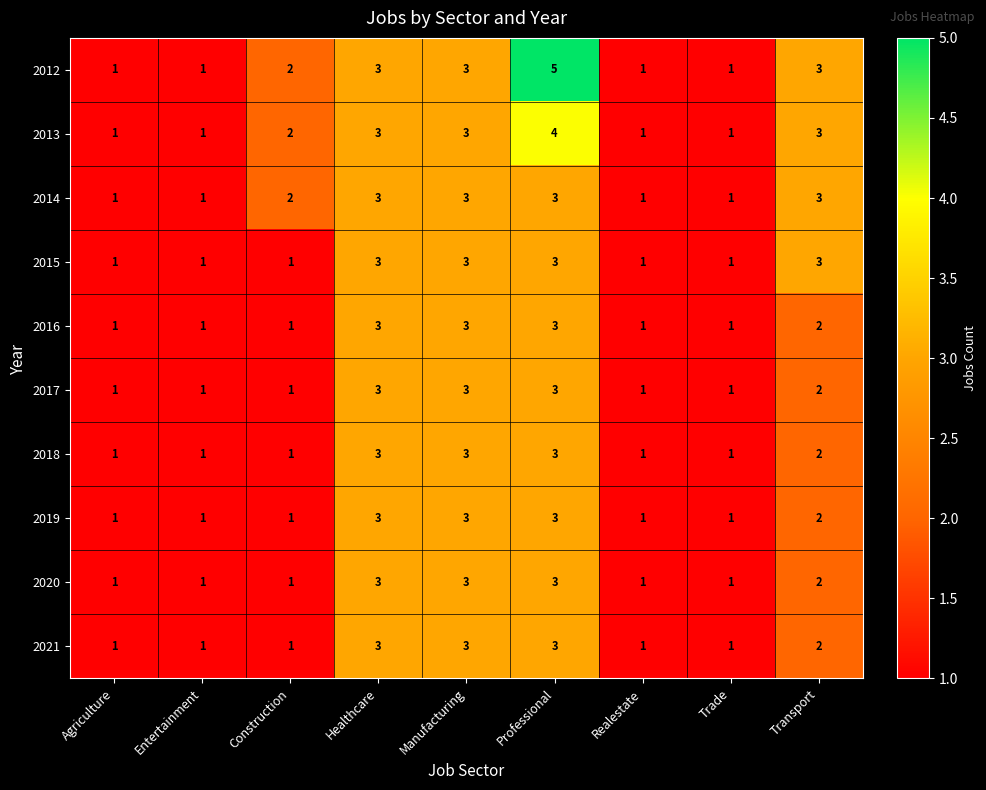

Which series has the largest total across all categories?

2012